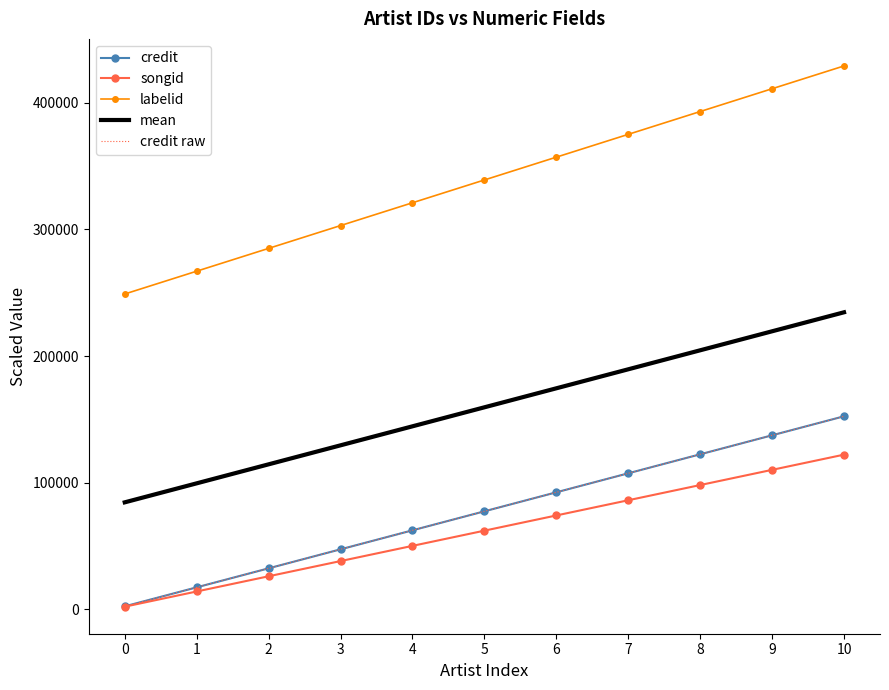

What is the value of the songid point at the 7th from the left?

74217.3